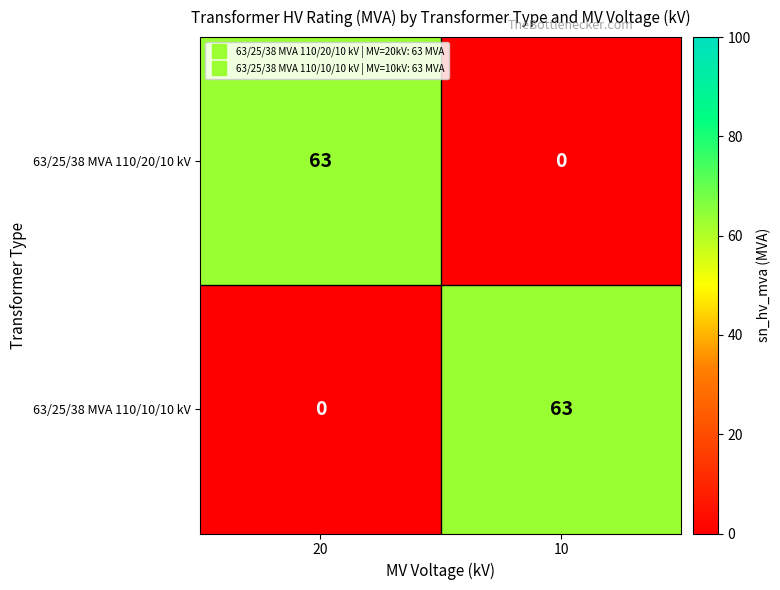

Rank the series at 20 from lowest to highest value.

63/25/38 MVA 110/10/10 kV, 63/25/38 MVA 110/20/10 kV